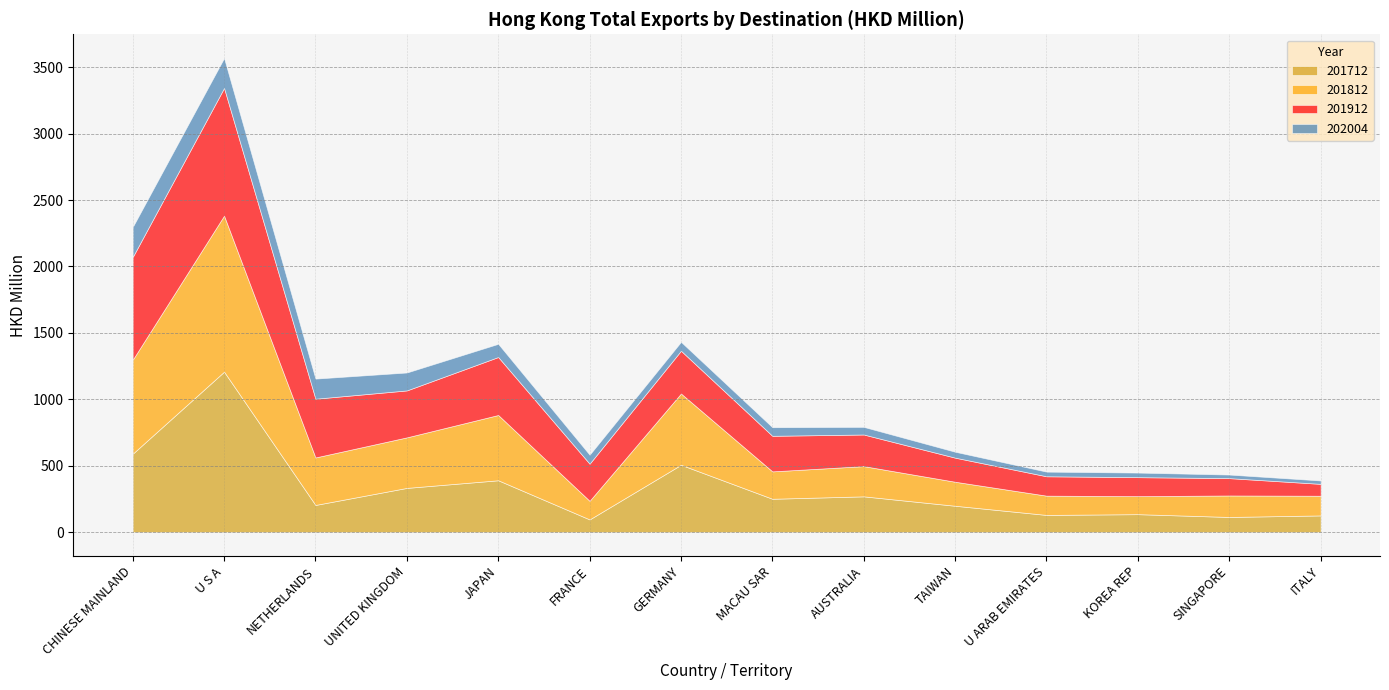

Rank the categories by 201812 value from lowest to highest.

KOREA REP, FRANCE, U ARAB EMIRATES, ITALY, SINGAPORE, TAIWAN, MACAU SAR, AUSTRALIA, NETHERLANDS, UNITED KINGDOM, JAPAN, GERMANY, CHINESE MAINLAND, U S A